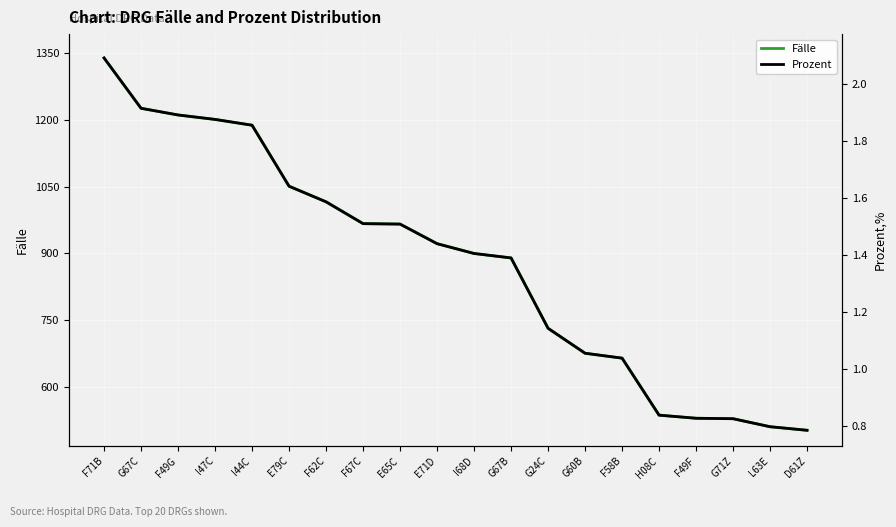

Reading left to right, extract all data points from this chart.

Fälle: 1339.0	1226.0	1211.0	1201.0	1188.0	1051.0	1016.0	967.0	966.0	922.0	900.0	890.0	732.0	676.0	665.0	537.0	530.0	529.0	511.0	503.0
Prozent: 2.1	1.9	1.9	1.9	1.9	1.6	1.6	1.5	1.5	1.4	1.4	1.4	1.1	1.1	1.0	0.8	0.8	0.8	0.8	0.8